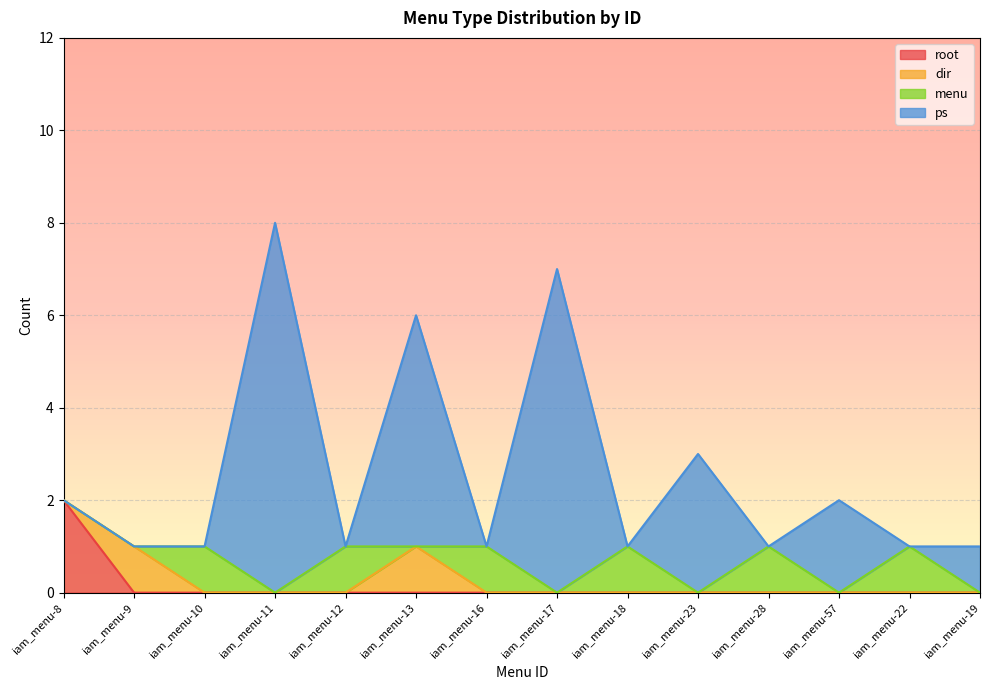

Count the root values in the range 0 to 1.

13